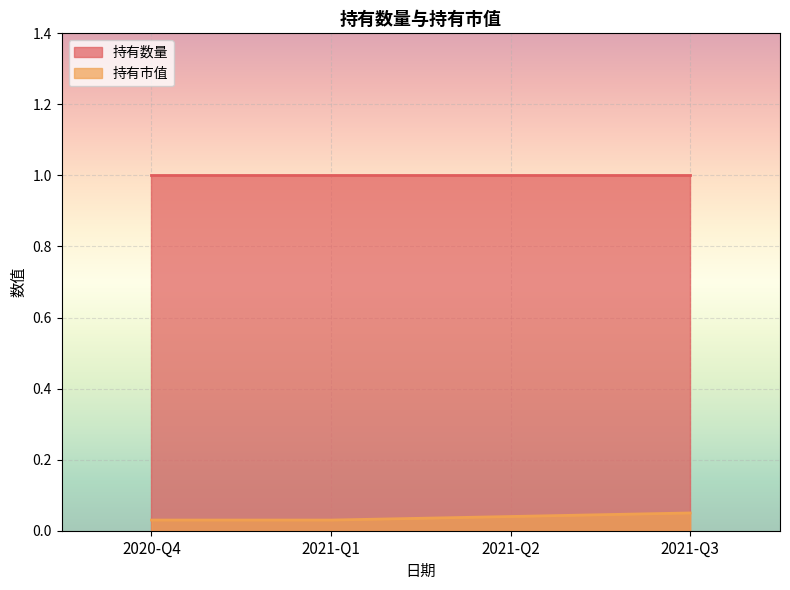

At how many categories does at least one series exceed 0?

4